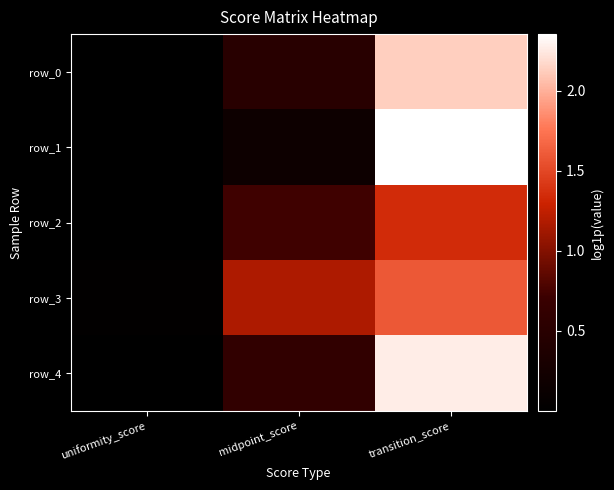

True or false: row_1 has a value of 2.4 at transition_score.

True